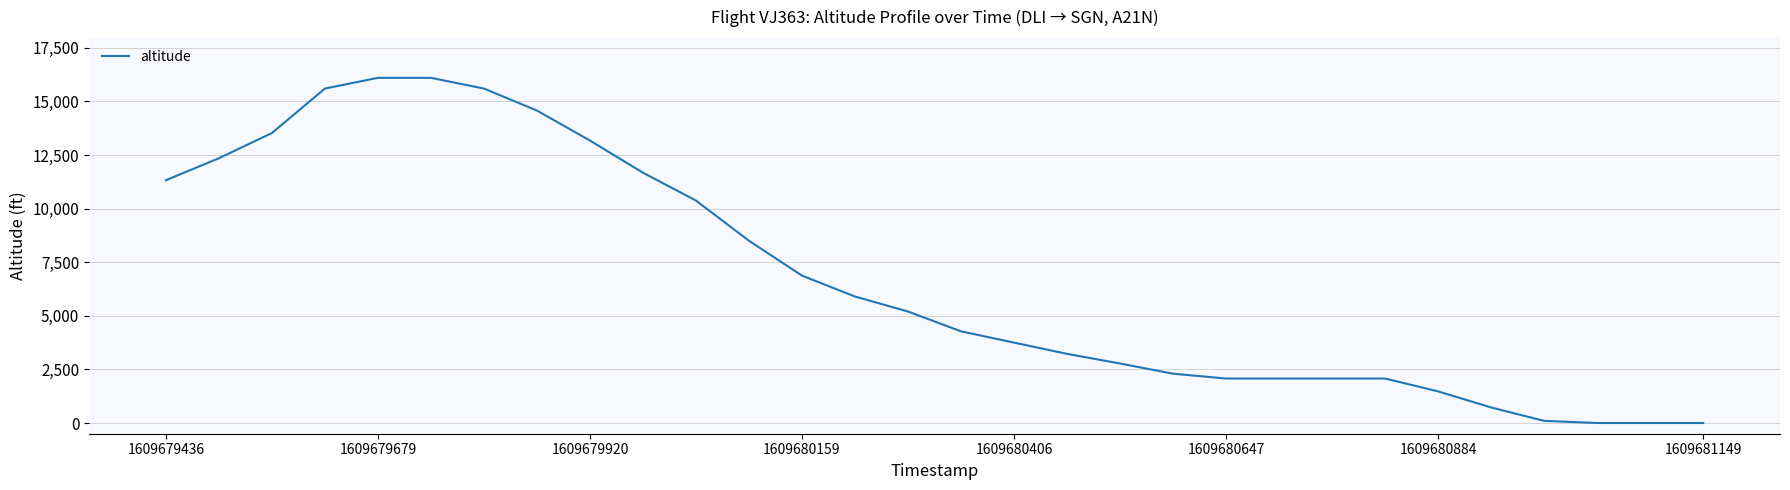

What is the difference between the maximum and minimum values?

16100